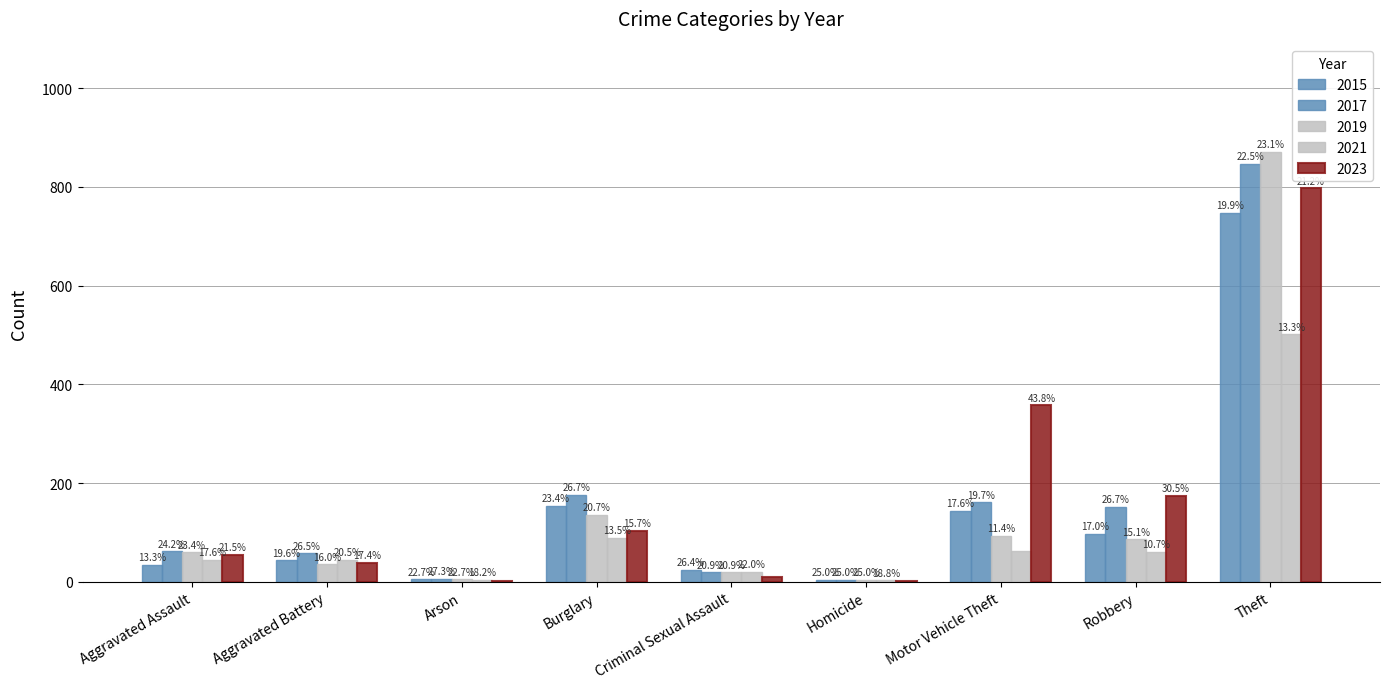

At how many categories does at least one series exceed 116?

4